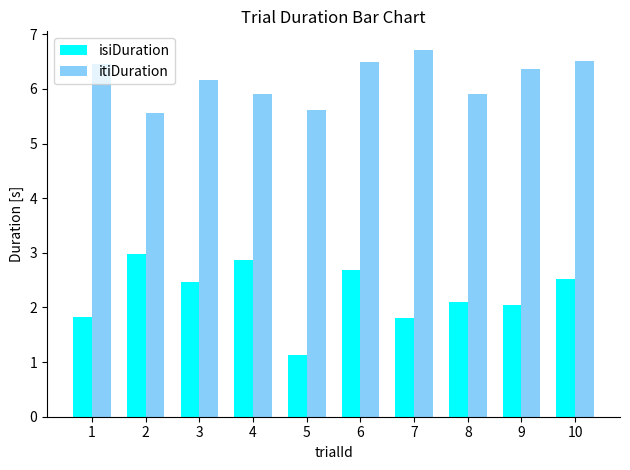

At which label does isiDuration first exceed 2?

2